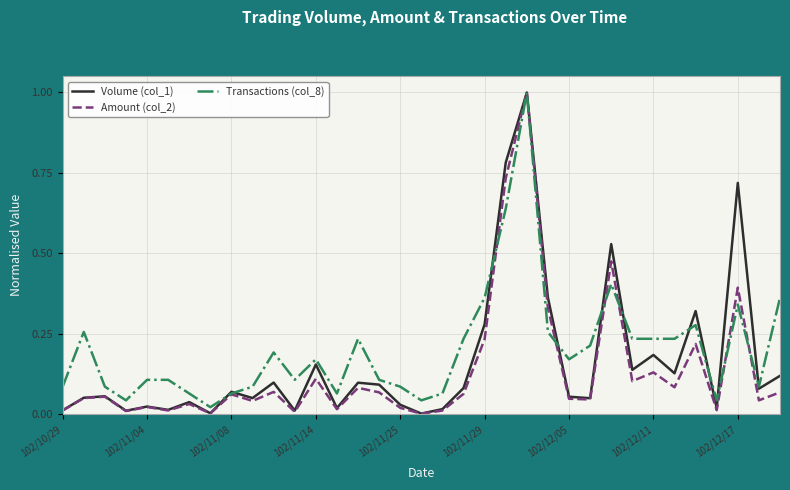

True or false: Amount (col_2) and Transactions (col_8) intersect in this chart.

True